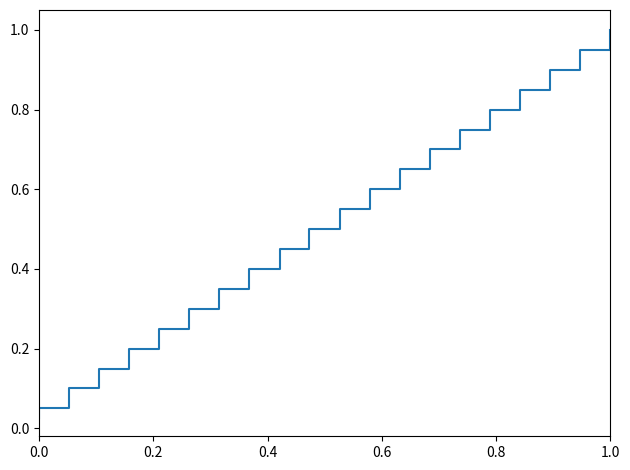

Reading right to left, transcribe all the data shown in this chart.

1.0	1.0	0.9	0.9	0.9	0.9	0.8	0.8	0.8	0.8	0.8	0.7	0.7	0.7	0.7	0.6	0.6	0.6	0.6	0.5	0.5	0.5	0.5	0.4	0.4	0.4	0.3	0.3	0.3	0.3	0.2	0.2	0.2	0.2	0.1	0.1	0.1	0.1	0.1	0.0